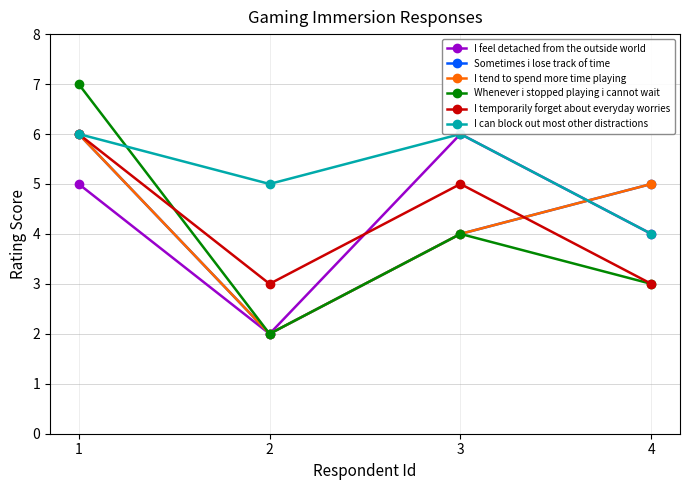

Is this an area chart (filled region under the line)?

No